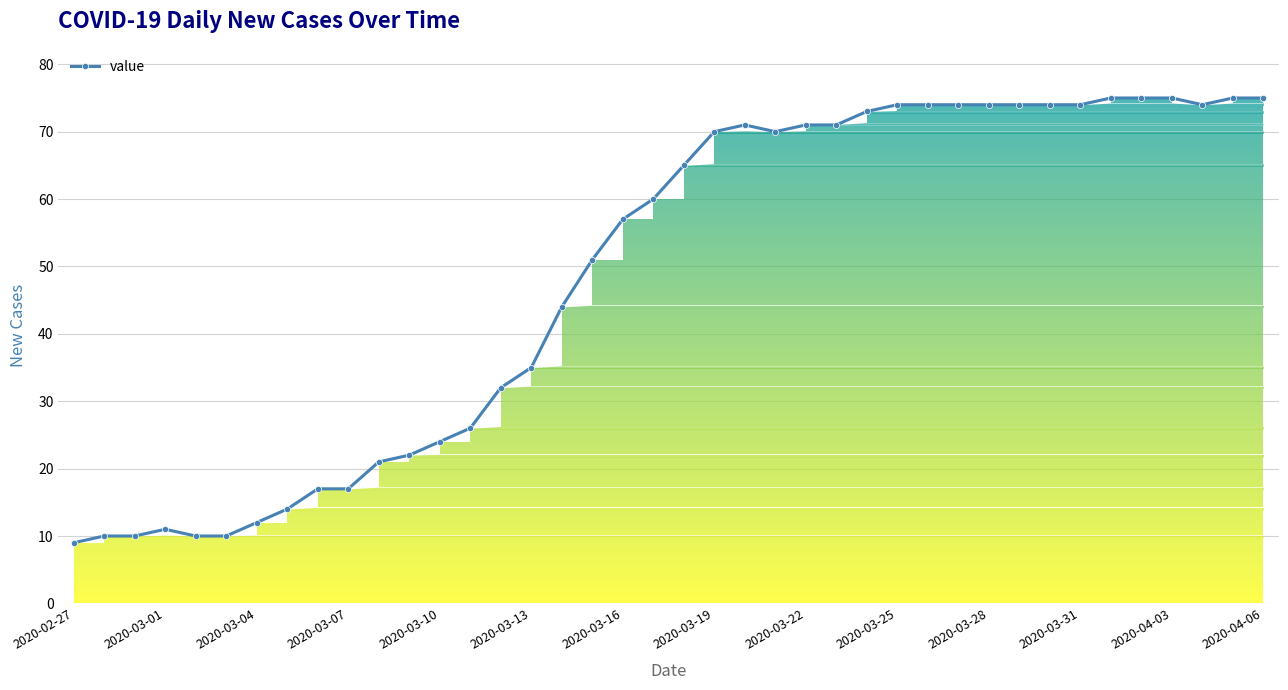

What is the average value?

49